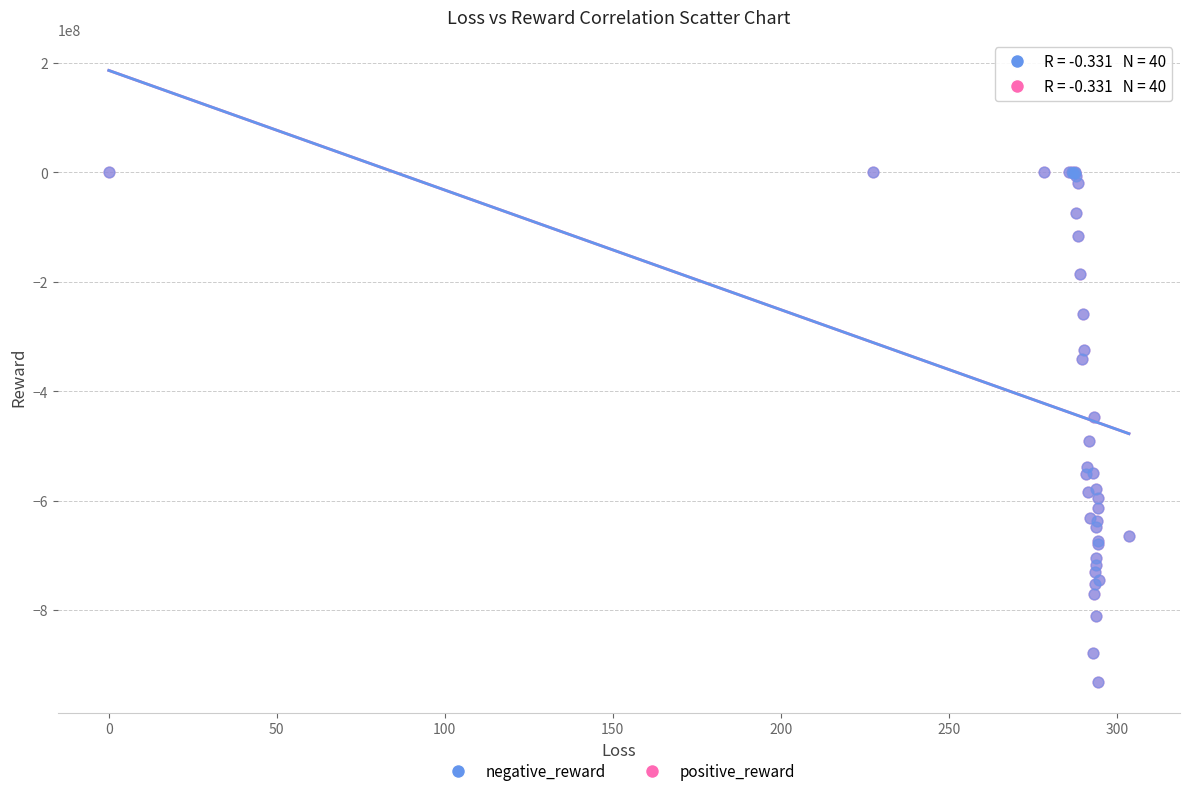

What are all the series names shown in the legend?

negative_reward, positive_reward